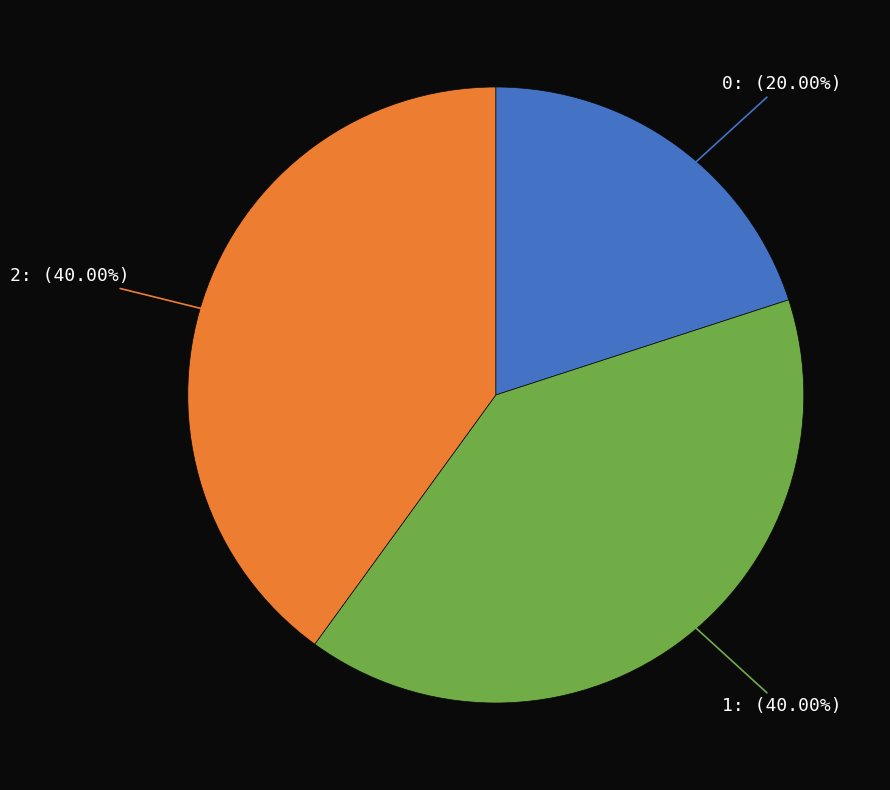

Is there a majority slice in this chart?

No